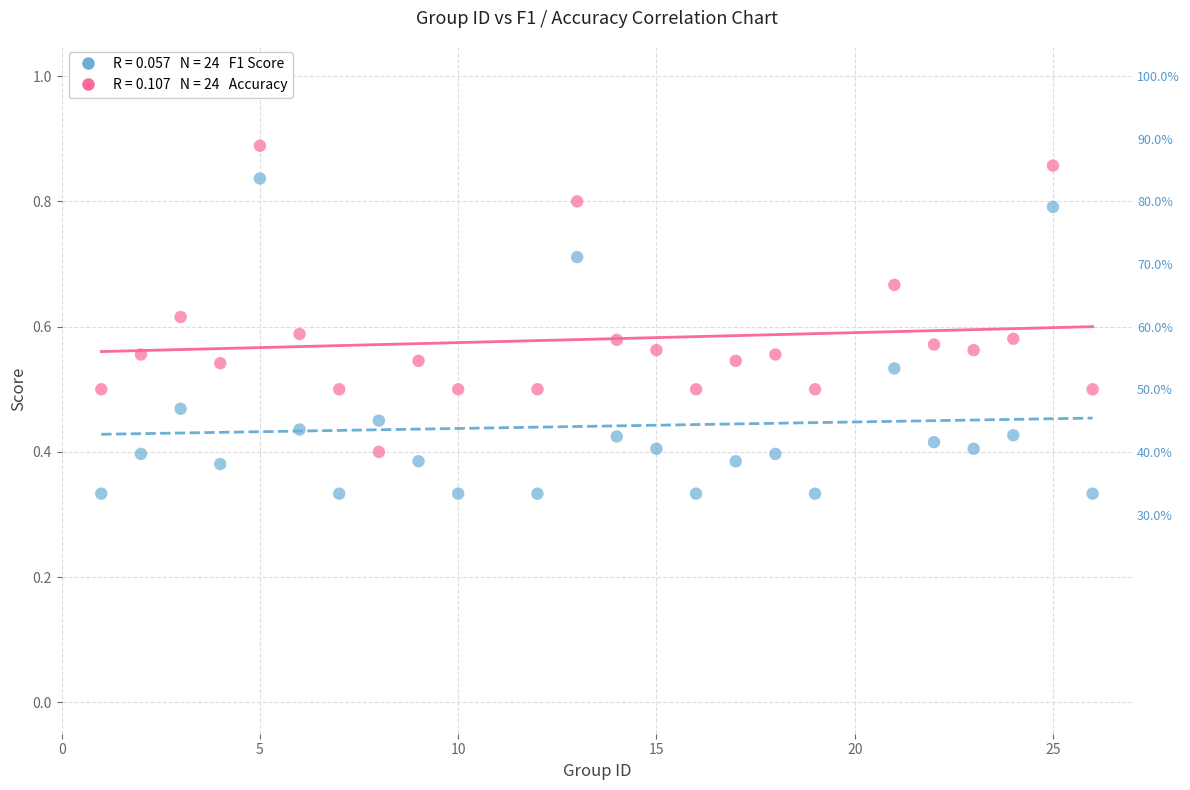

Across all data points, what is the range of X values (max minus min)?

25.0